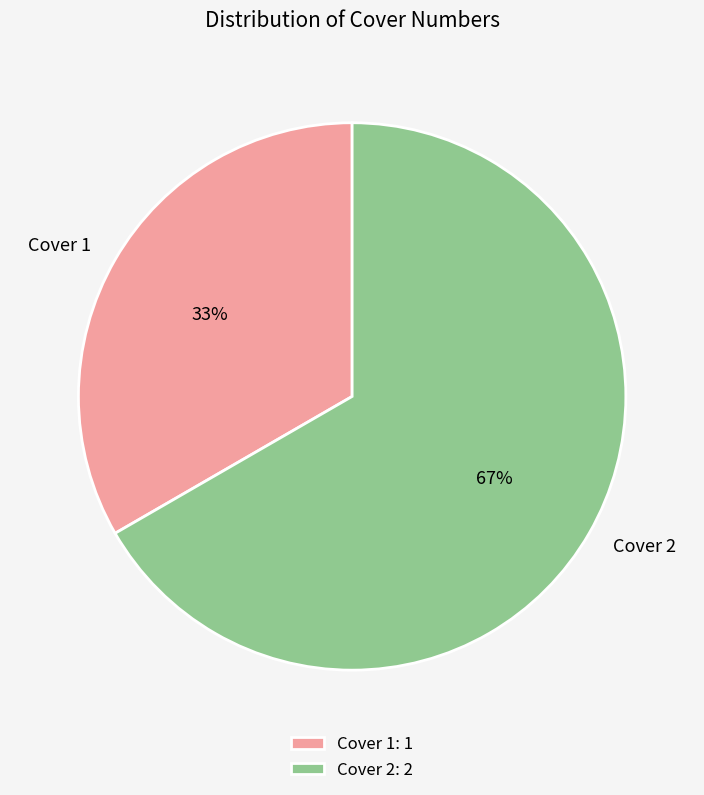

Does Cover 2 account for over 50% of the chart?

Yes